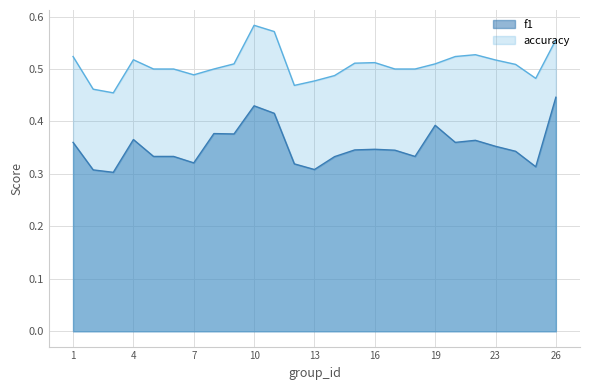

Is it true that f1 equals 0.4 at 9?

True